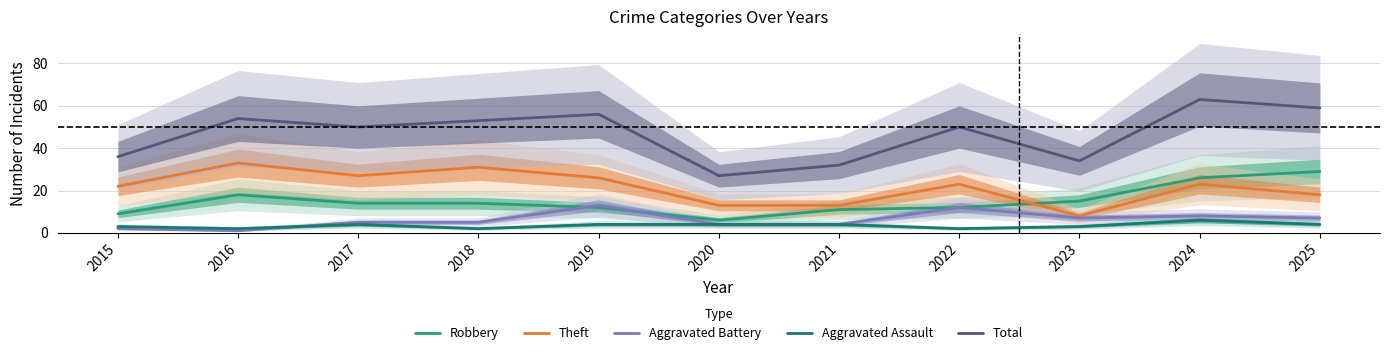

Where is the first local minimum for Aggravated Battery?

2016